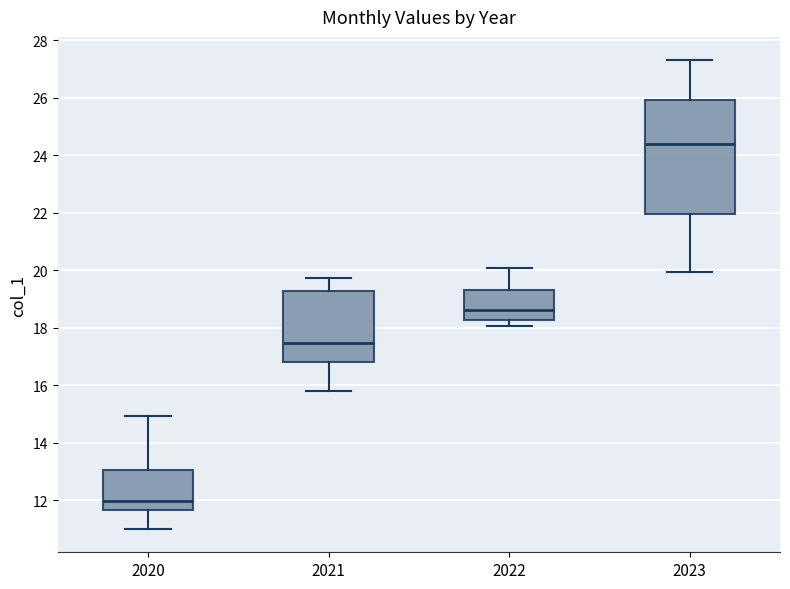

Reading left to right, read every box against the y-axis: the position of its median line, the range the box covers, and the ends of its whiskers. The values are not printed on the chart, so give them approximately, as read against the axis.

2020: median 12.0, box 11.6 to 13.0, whiskers 11.0 to 15.0
2021: median 17.4, box 16.8 to 19.2, whiskers 15.8 to 19.8
2022: median 18.6, box 18.2 to 19.4, whiskers 18.0 to 20.0
2023: median 24.4, box 22.0 to 26.0, whiskers 20.0 to 27.4